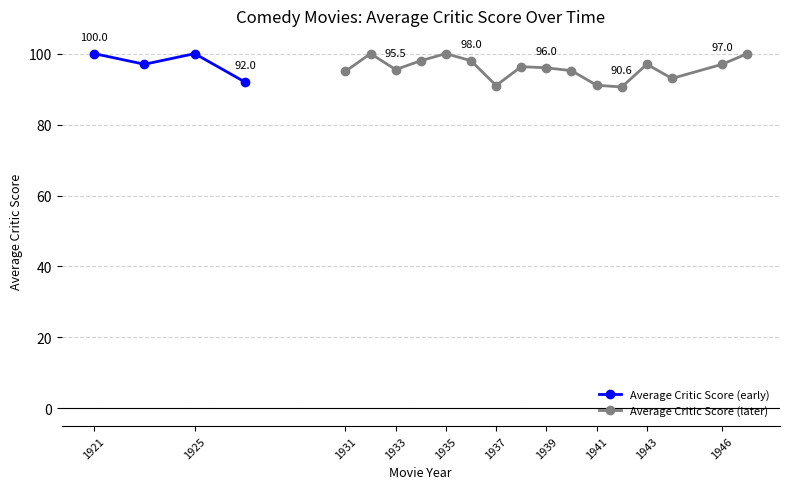

True or false: Movie_Count and Average_Critic_Score intersect in this chart.

False